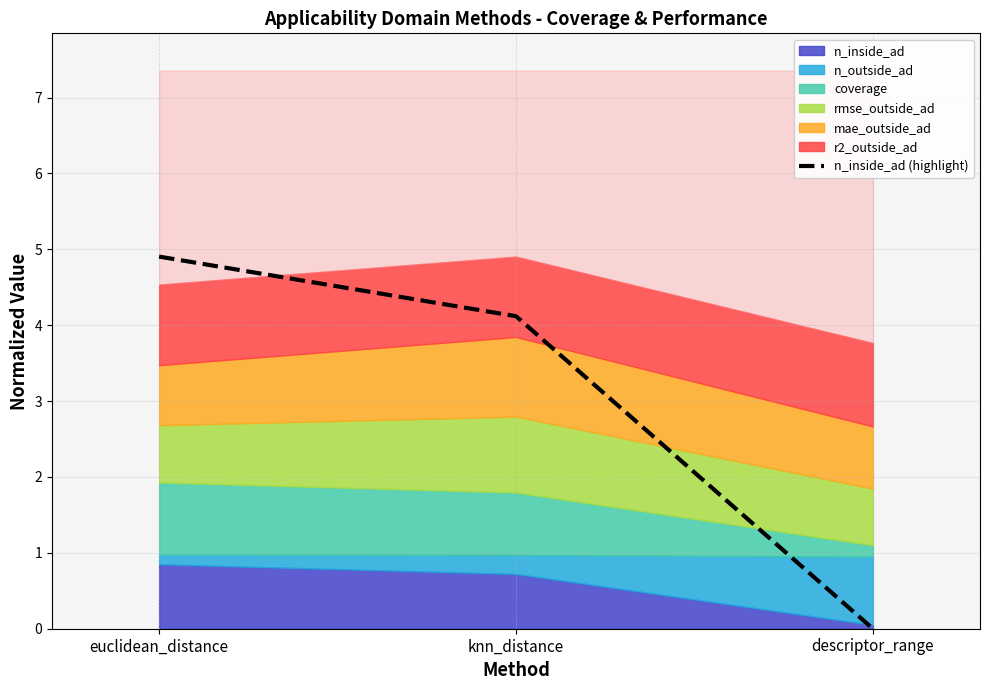

True or false: the data shows -2.8 at descriptor_range.

False